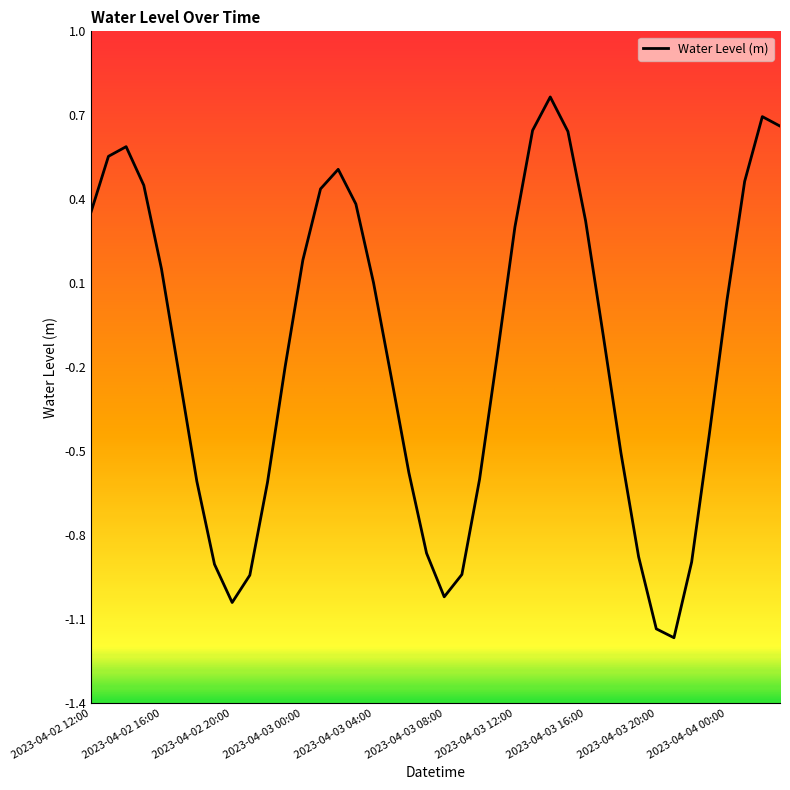

What is the difference between the maximum and minimum values?

1.9